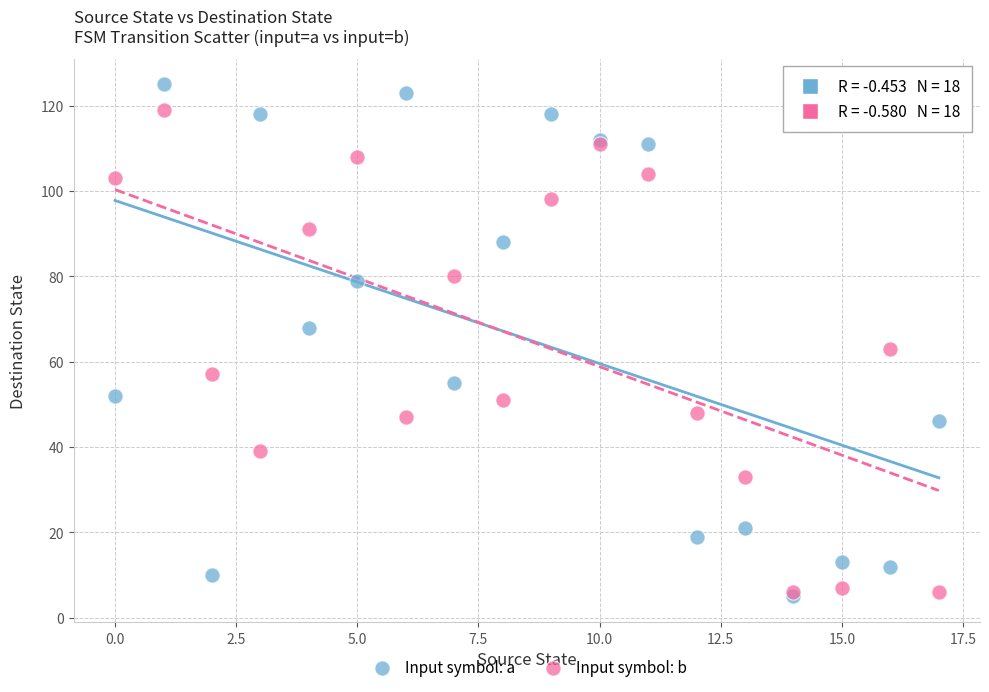

What are all the series names shown in the legend?

Input symbol: a, Input symbol: b